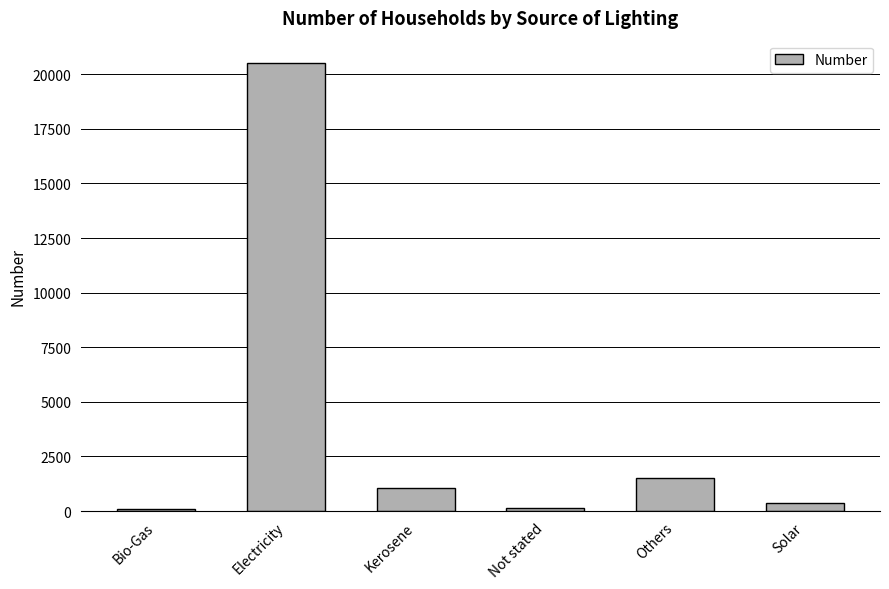

What is the sum of the values at Not stated and Kerosene?

1227